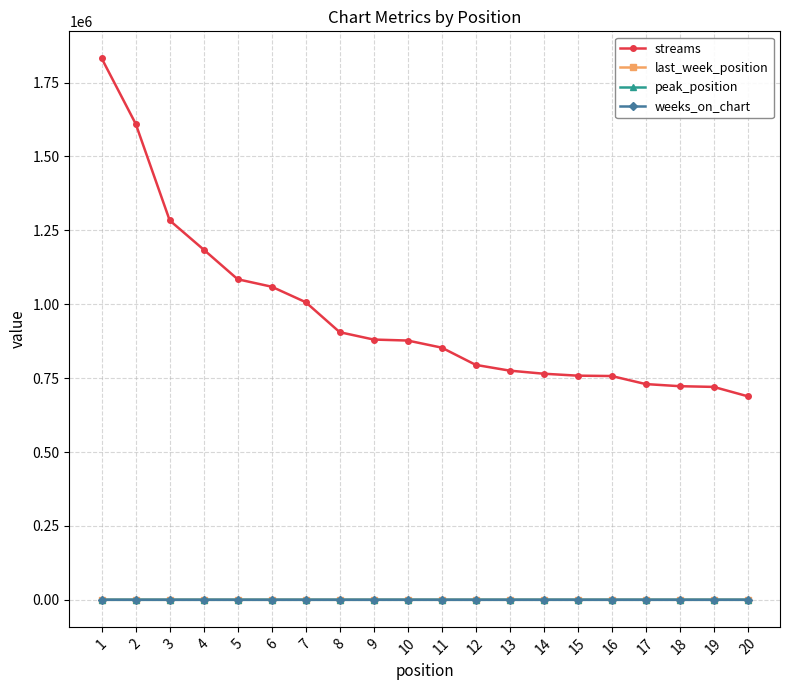

What is the difference between the maximum and minimum values in the last_week_position series?

30